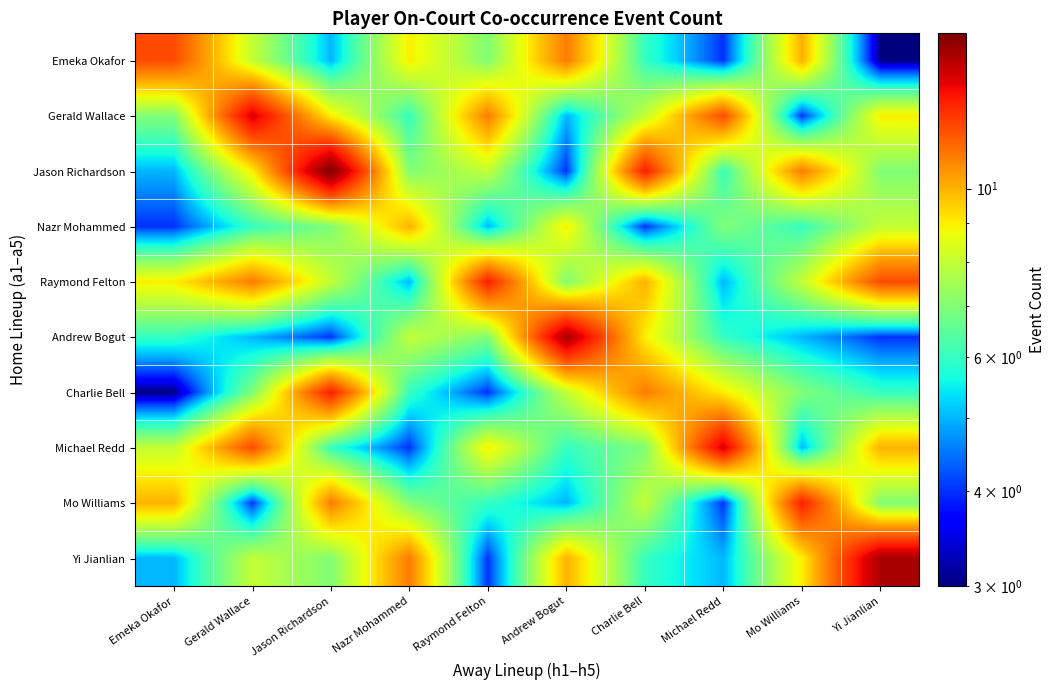

Reading left to right, transcribe all the data shown in this chart.

Emeka Okafor: Emeka Okafor=12	Gerald Wallace=8	Jason Richardson=5	Nazr Mohammed=9	Raymond Felton=7	Andrew Bogut=11	Charlie Bell=6	Michael Redd=4	Mo Williams=10	Yi Jianlian=3
Gerald Wallace: Emeka Okafor=7	Gerald Wallace=14	Jason Richardson=9	Nazr Mohammed=6	Raymond Felton=11	Andrew Bogut=5	Charlie Bell=8	Michael Redd=12	Mo Williams=4	Yi Jianlian=9
Jason Richardson: Emeka Okafor=5	Gerald Wallace=9	Jason Richardson=16	Nazr Mohammed=7	Raymond Felton=8	Andrew Bogut=4	Charlie Bell=13	Michael Redd=6	Mo Williams=11	Yi Jianlian=7
Nazr Mohammed: Emeka Okafor=4	Gerald Wallace=6	Jason Richardson=7	Nazr Mohammed=10	Raymond Felton=5	Andrew Bogut=9	Charlie Bell=4	Michael Redd=7	Mo Williams=6	Yi Jianlian=8
Raymond Felton: Emeka Okafor=9	Gerald Wallace=11	Jason Richardson=8	Nazr Mohammed=5	Raymond Felton=13	Andrew Bogut=7	Charlie Bell=10	Michael Redd=5	Mo Williams=8	Yi Jianlian=12
Andrew Bogut: Emeka Okafor=6	Gerald Wallace=5	Jason Richardson=4	Nazr Mohammed=8	Raymond Felton=7	Andrew Bogut=15	Charlie Bell=9	Michael Redd=6	Mo Williams=5	Yi Jianlian=4
Charlie Bell: Emeka Okafor=3	Gerald Wallace=7	Jason Richardson=13	Nazr Mohammed=6	Raymond Felton=4	Andrew Bogut=8	Charlie Bell=11	Michael Redd=9	Mo Williams=7	Yi Jianlian=6
Michael Redd: Emeka Okafor=8	Gerald Wallace=12	Jason Richardson=6	Nazr Mohammed=4	Raymond Felton=9	Andrew Bogut=6	Charlie Bell=7	Michael Redd=14	Mo Williams=5	Yi Jianlian=10
Mo Williams: Emeka Okafor=10	Gerald Wallace=4	Jason Richardson=11	Nazr Mohammed=7	Raymond Felton=6	Andrew Bogut=5	Charlie Bell=8	Michael Redd=4	Mo Williams=13	Yi Jianlian=7
Yi Jianlian: Emeka Okafor=5	Gerald Wallace=8	Jason Richardson=7	Nazr Mohammed=11	Raymond Felton=4	Andrew Bogut=10	Charlie Bell=6	Michael Redd=5	Mo Williams=9	Yi Jianlian=15